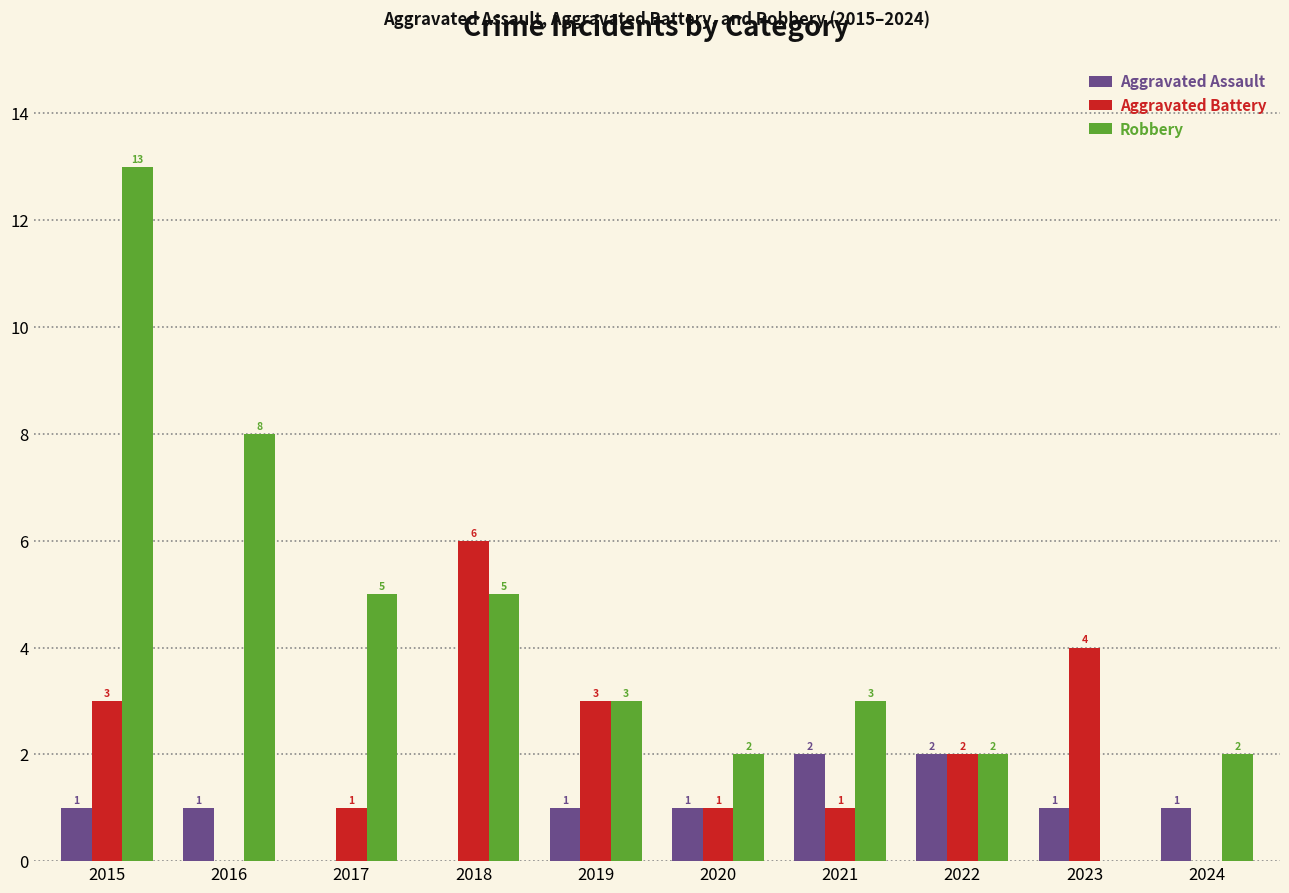

How many groups of bars are there?

10